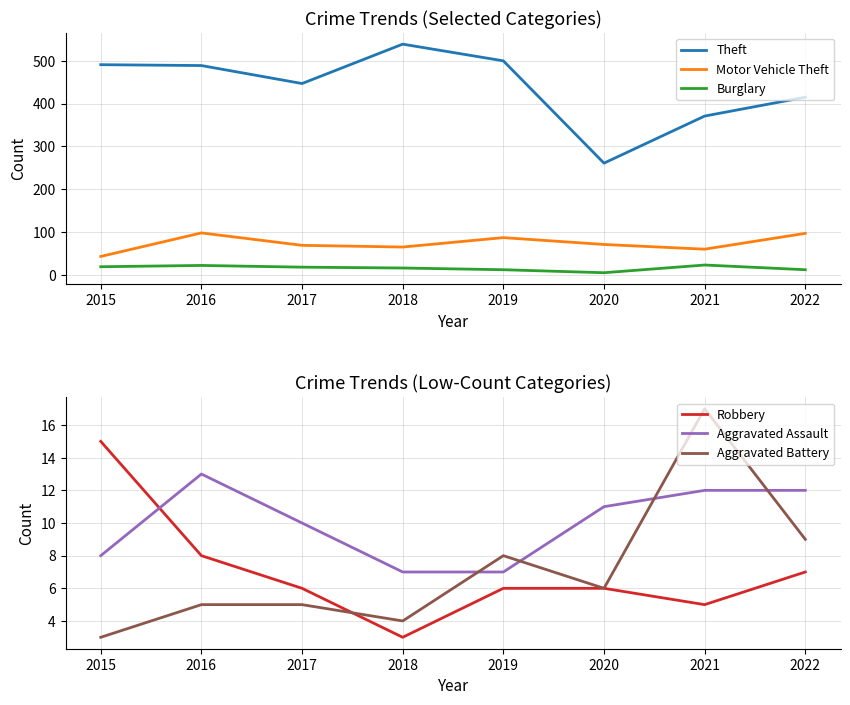

What is the value of the Burglary point at the 6th from the left?

5